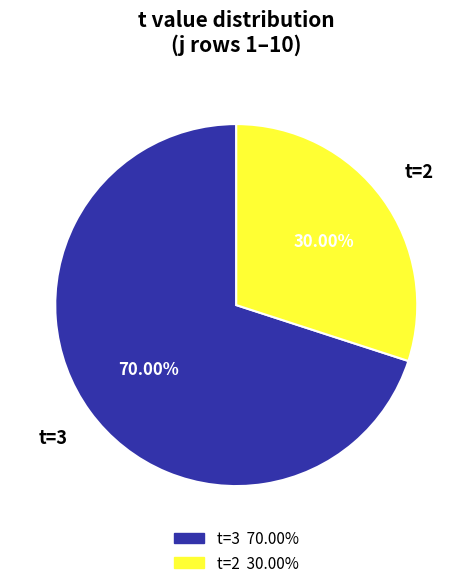

Is there a majority slice in this chart?

Yes